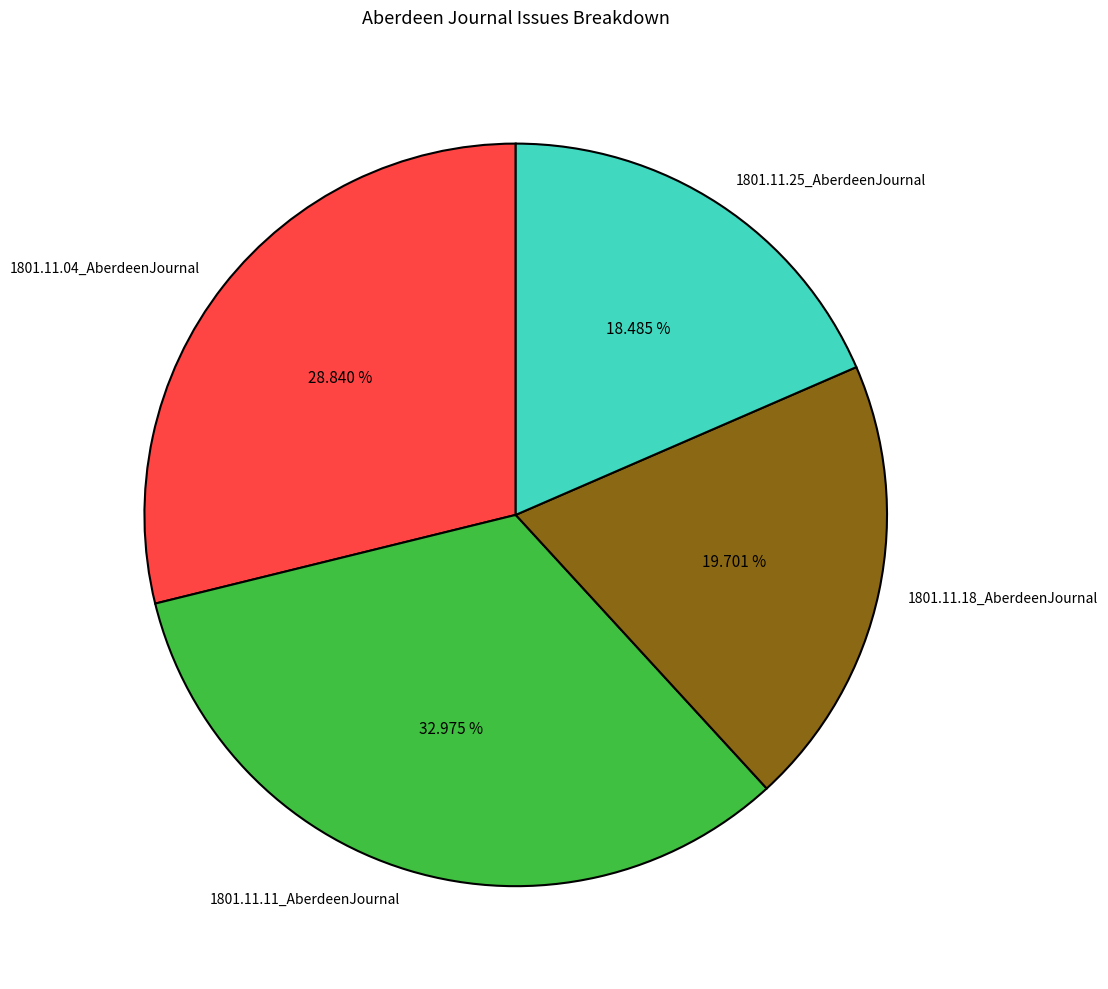

Rank the categories by value from lowest to highest.

1801.11.25_AberdeenJournal, 1801.11.18_AberdeenJournal, 1801.11.04_AberdeenJournal, 1801.11.11_AberdeenJournal